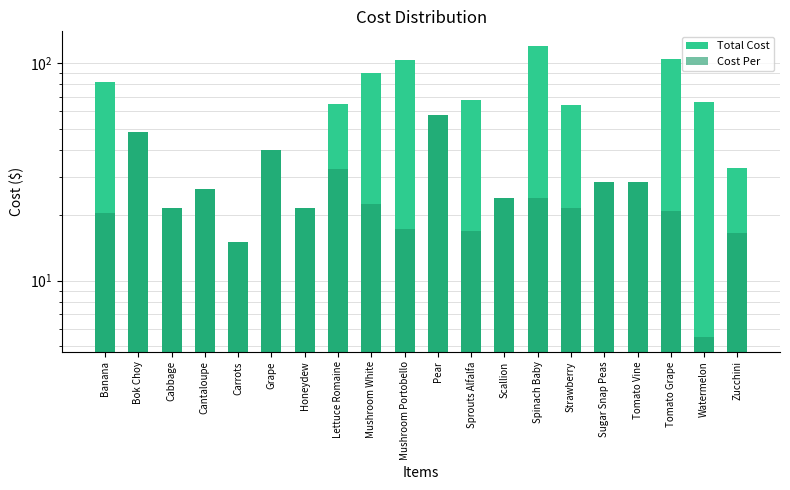

Which has a higher value, Watermelon or Spinach Baby?

Spinach Baby